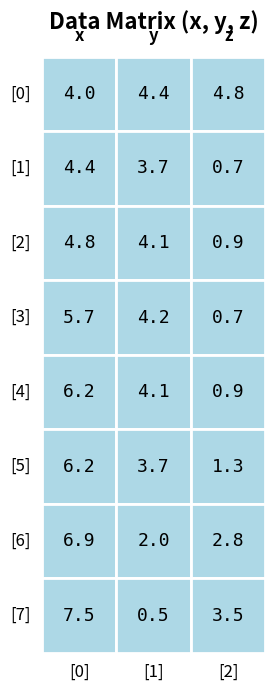

Between 0 and 2, which series saw the biggest shift?

row_4